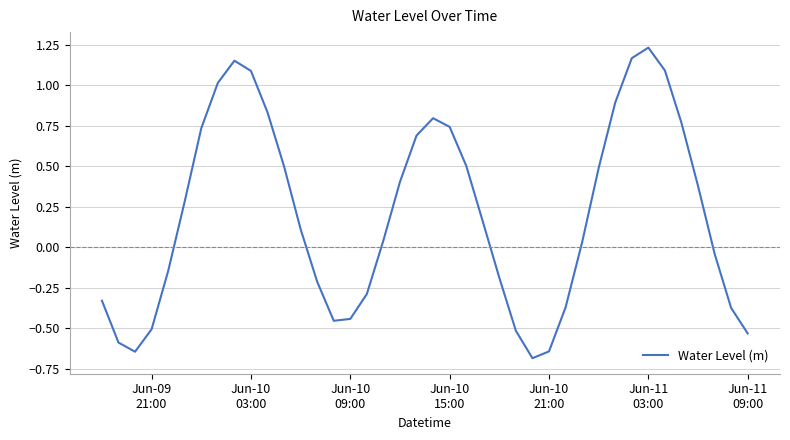

What is the minimum value shown in the chart?

-0.7